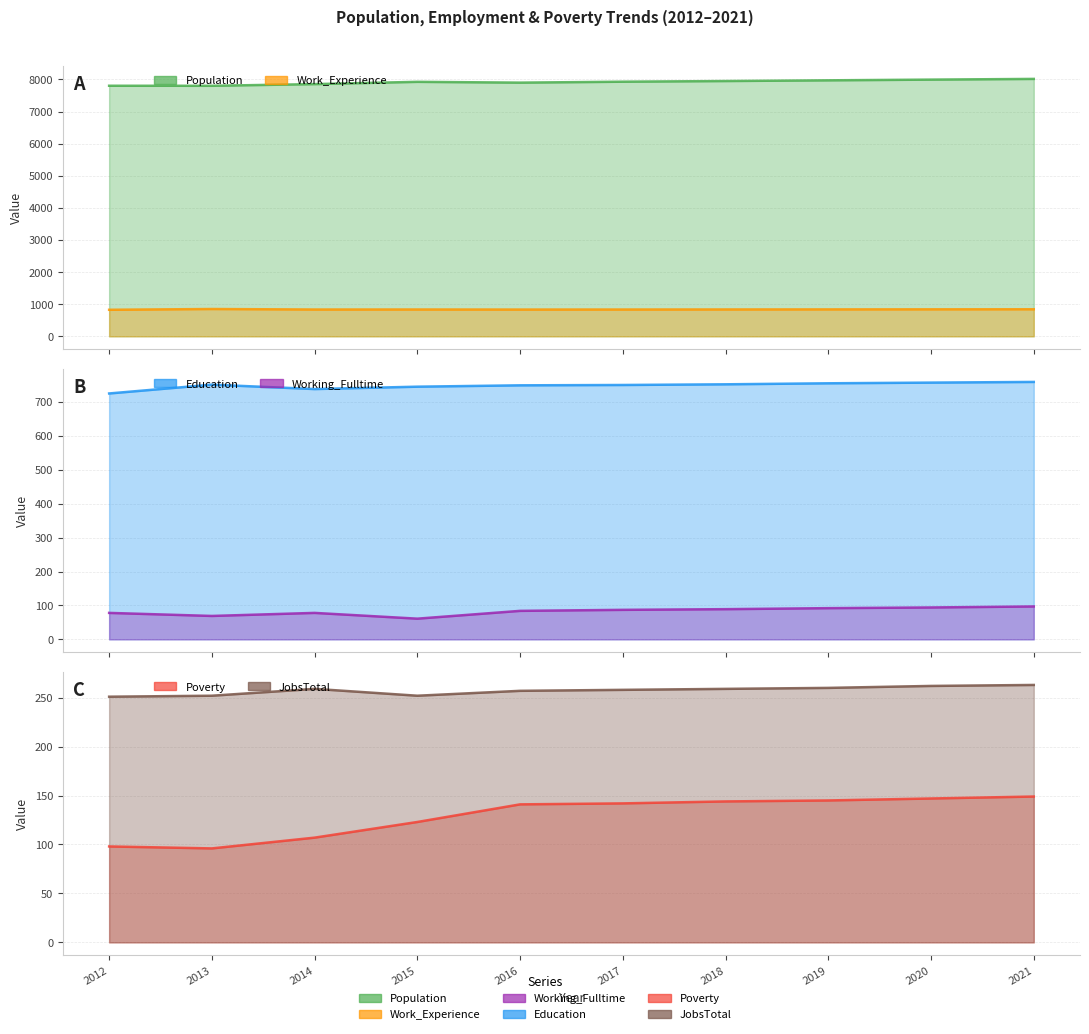

Is it true that JobsTotal equals 380 at 2016?

False